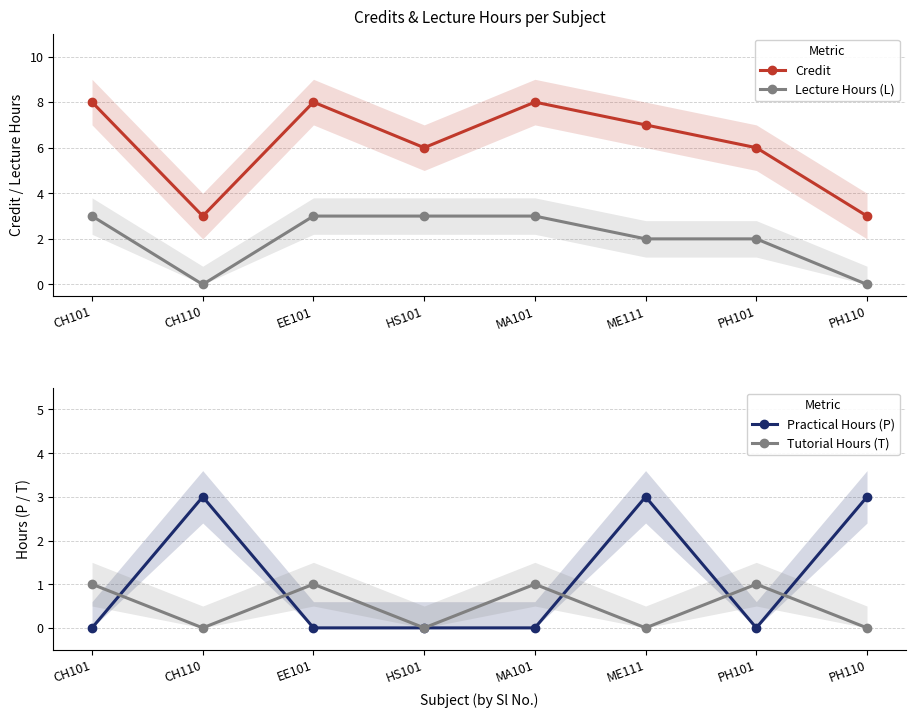

Is it true that Tutorial Hours (T) equals -1 at ME111?

False